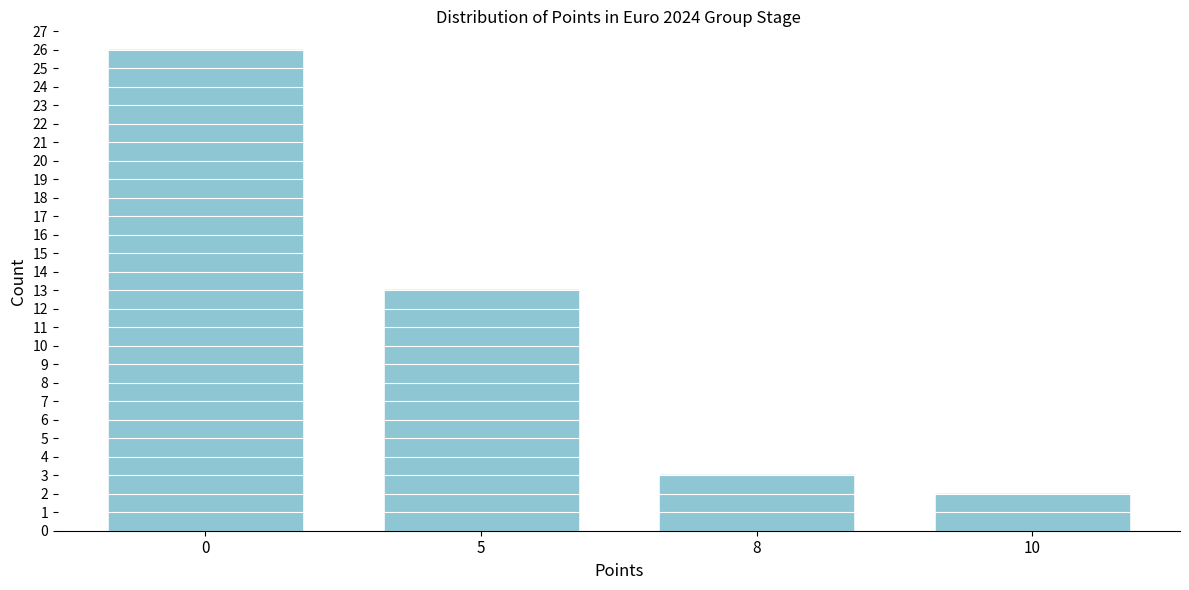

Reading left to right, list all the values displayed in this chart.

0=26	5=13	8=3	10=2